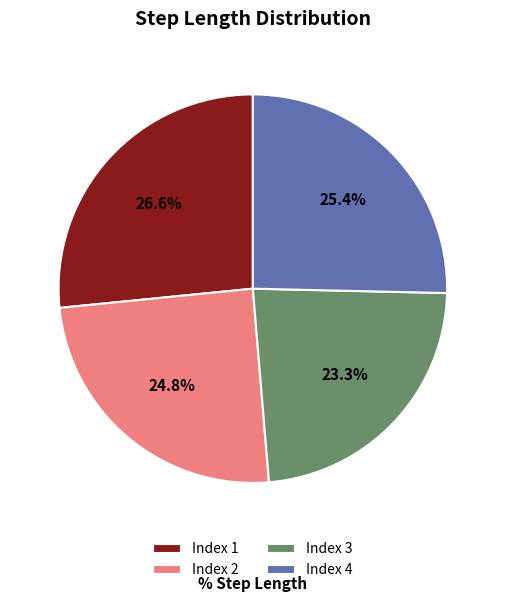

How many segments does this pie chart have?

4